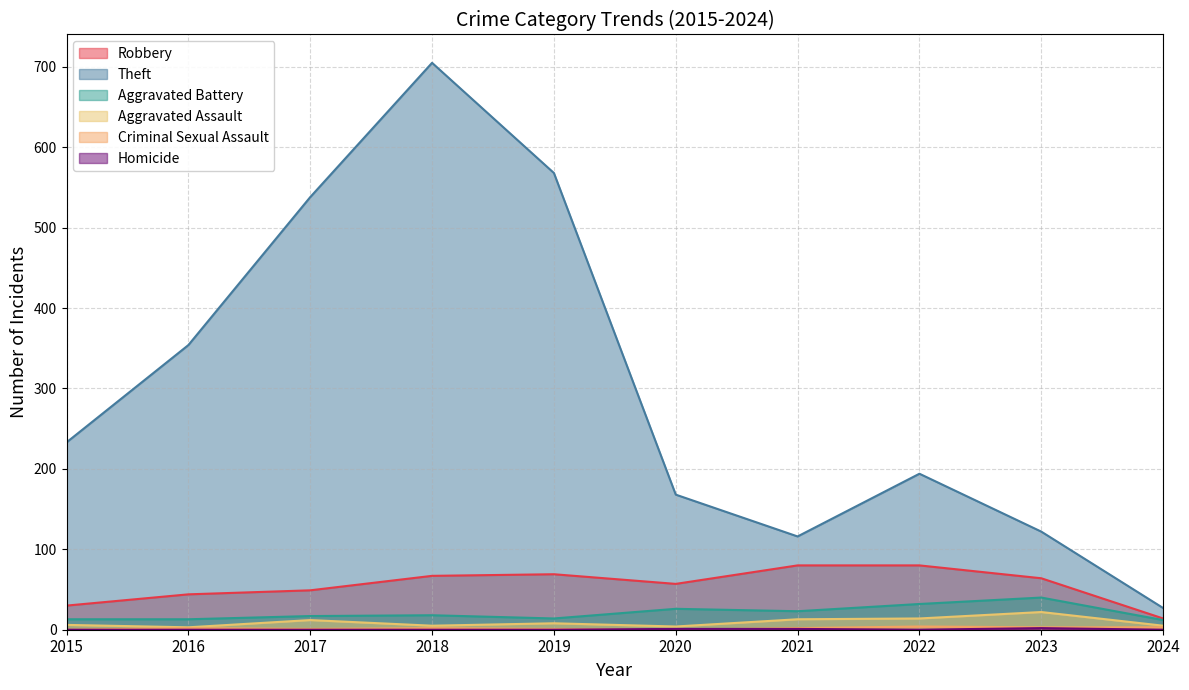

How many interior local peaks does the Criminal Sexual Assault series have?

3